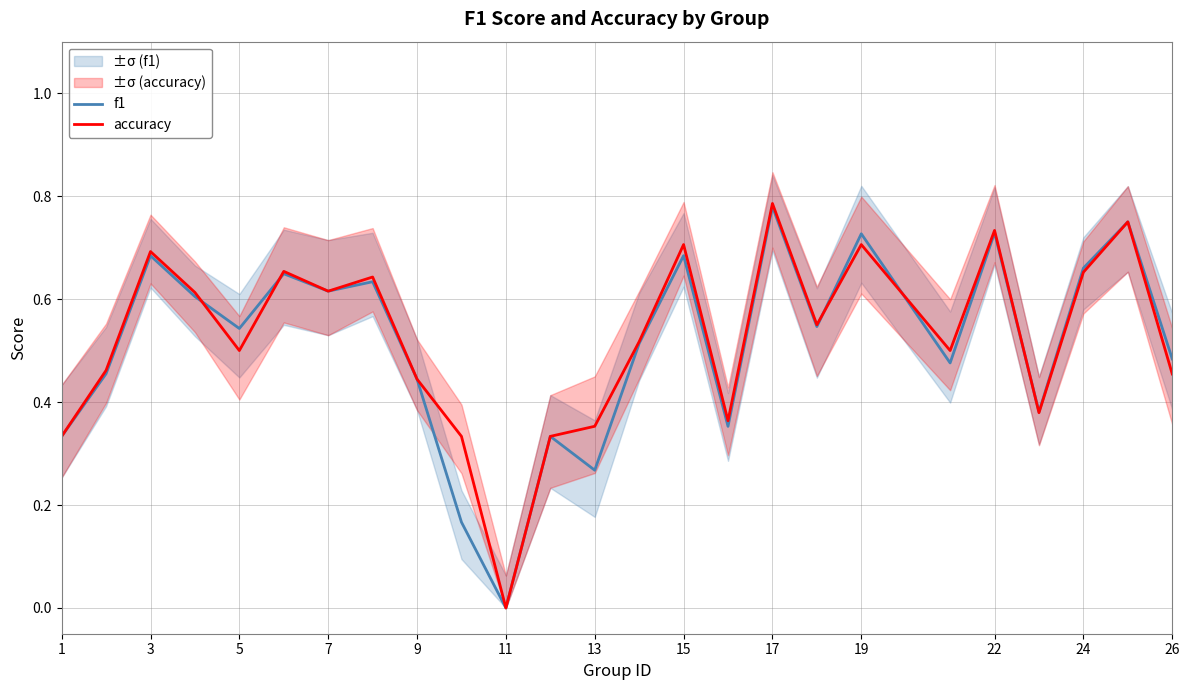

The value of accuracy at 15 is 1.0. True or false?

False